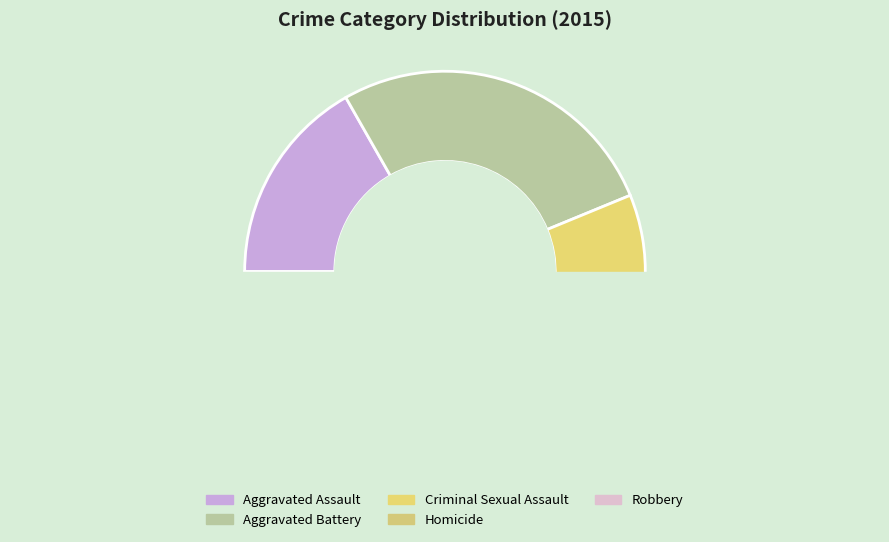

True or false: Criminal Sexual Assault accounts for 7% of the total.

True